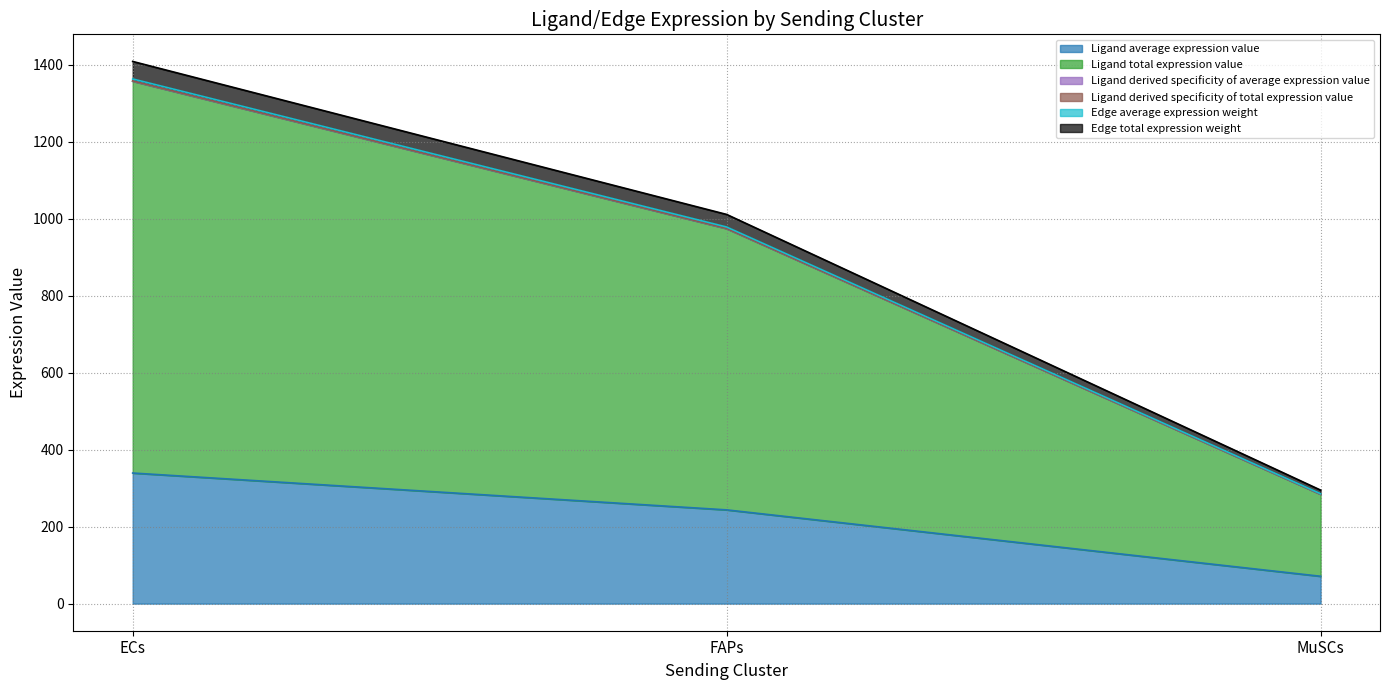

Does the chart have visible grid lines?

Yes